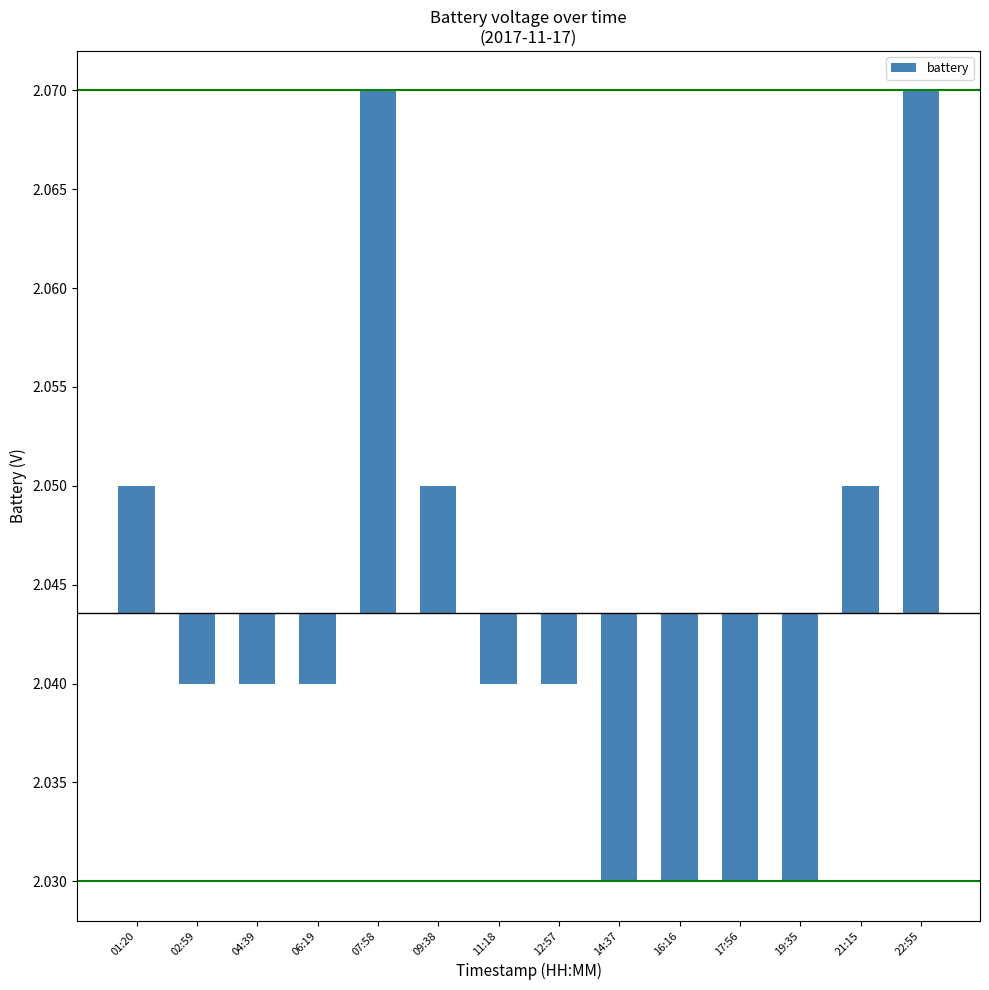

How many positive values are there?

5